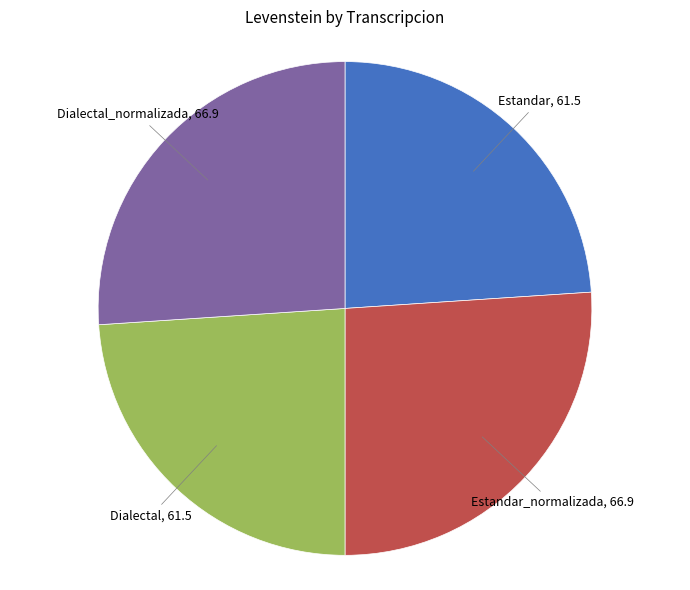

How many segments does this pie chart have?

4